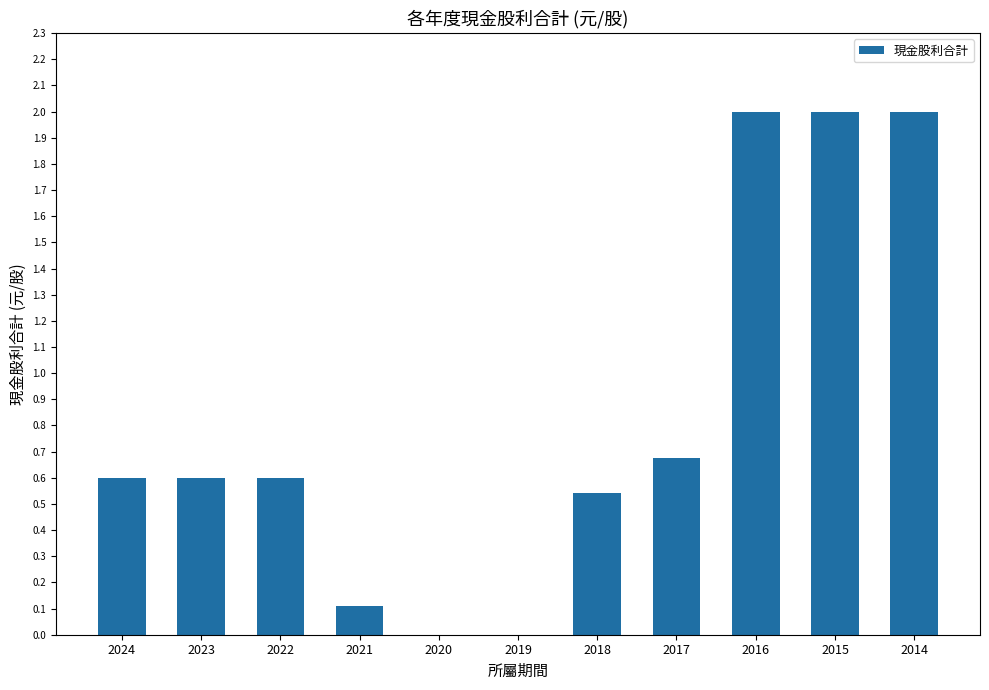

Where is the data nearest to the value 1?

2017